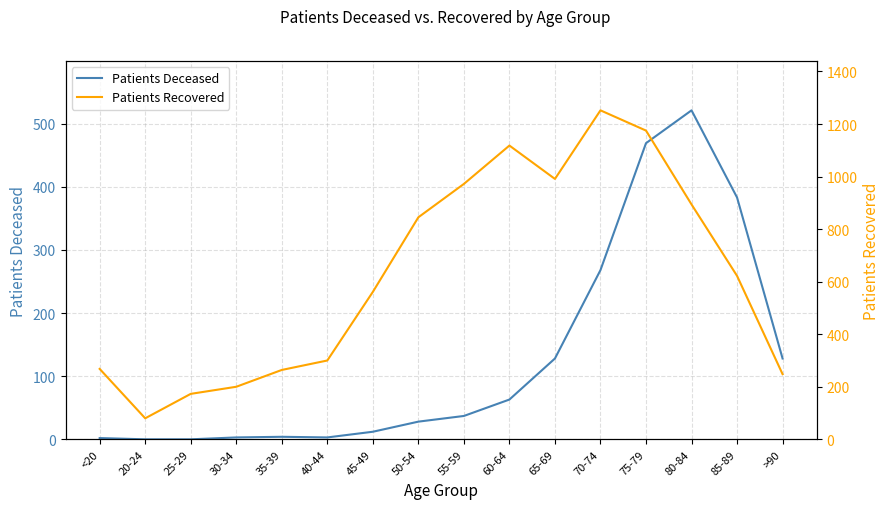

List the labels in order of Patients Recovered value, largest first.

70-74, 75-79, 60-64, 65-69, 55-59, 80-84, 50-54, 85-89, 45-49, 40-44, <20, 35-39, >90, 30-34, 25-29, 20-24